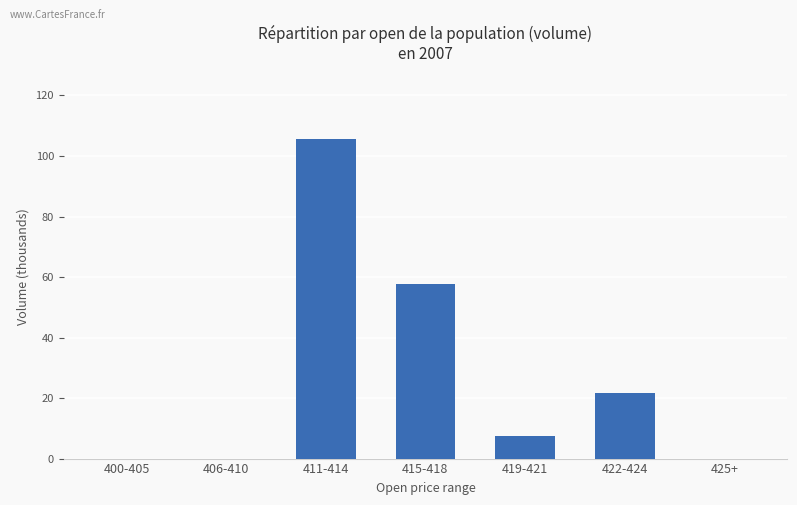

True or false: the data shows 35.7 at 422-424.

False